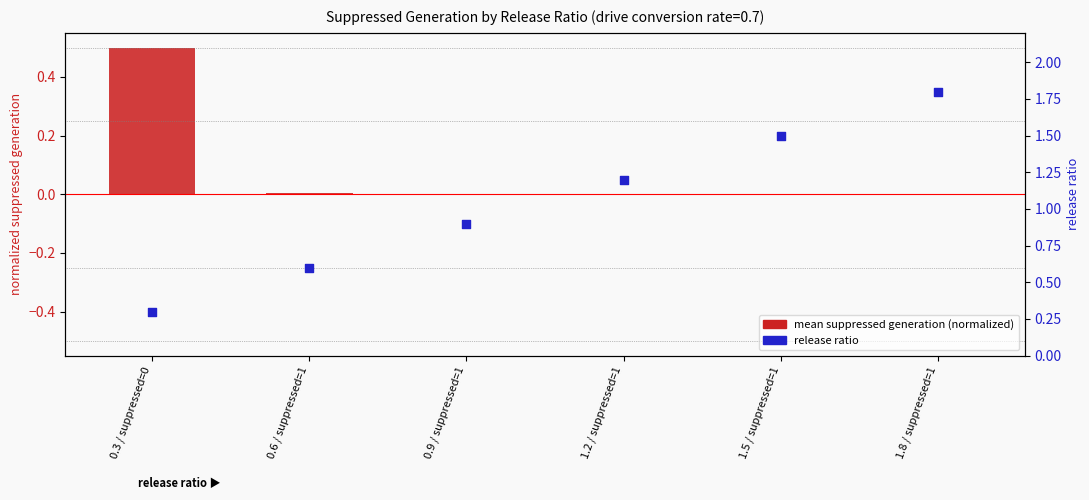

Which series reaches the maximum Y coordinate?

release ratio